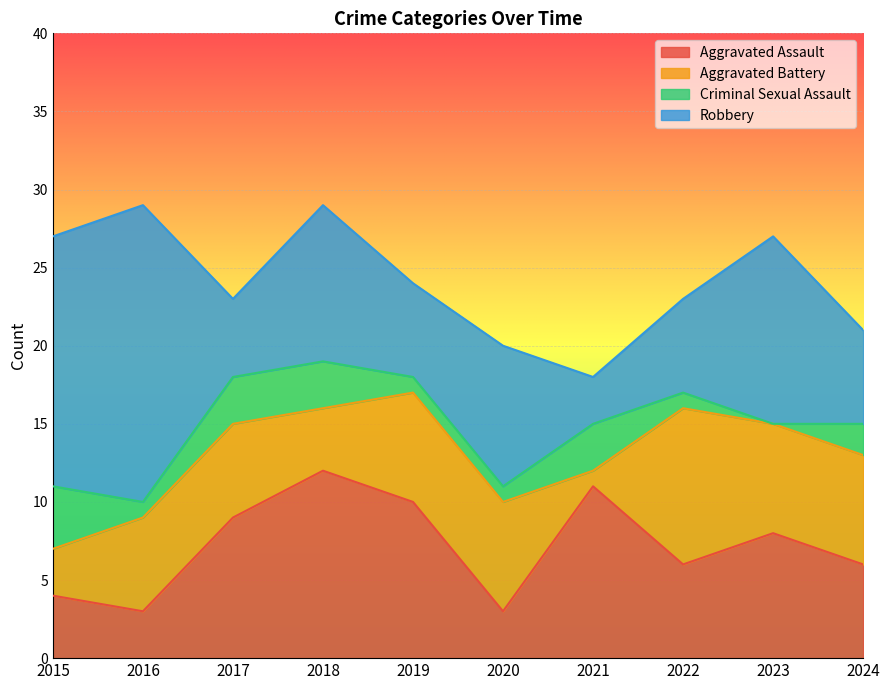

What is the sum of all Robbery values?

92